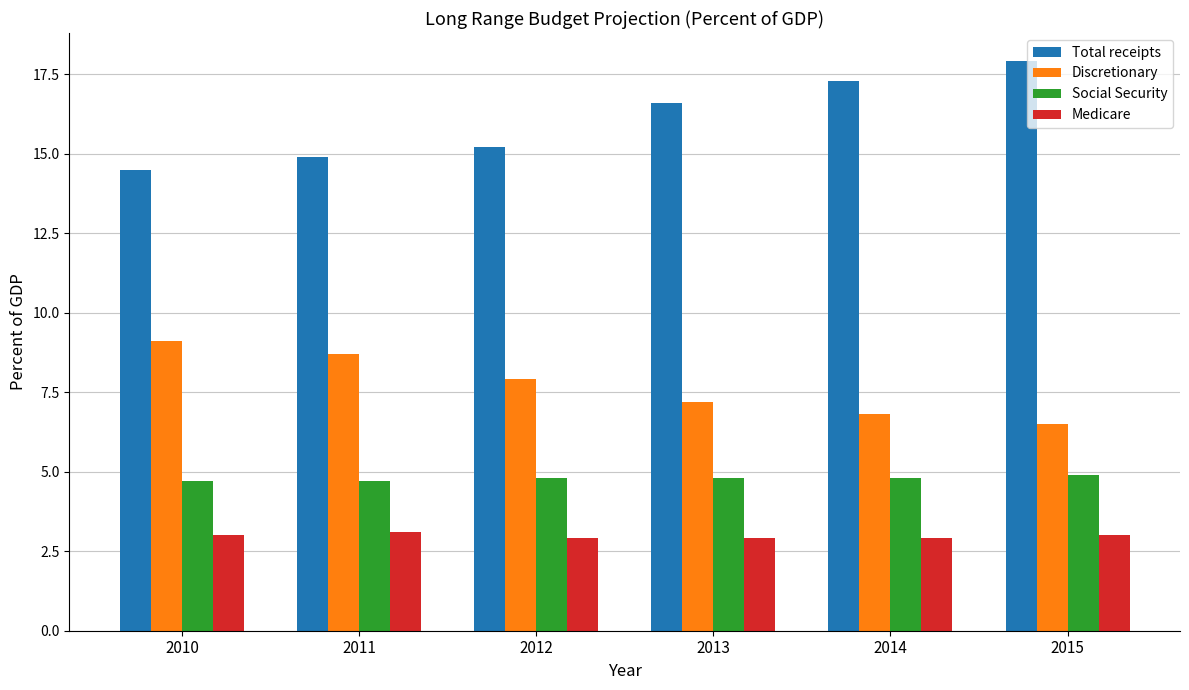

What is the difference between the highest and lowest values at 2013?

13.7